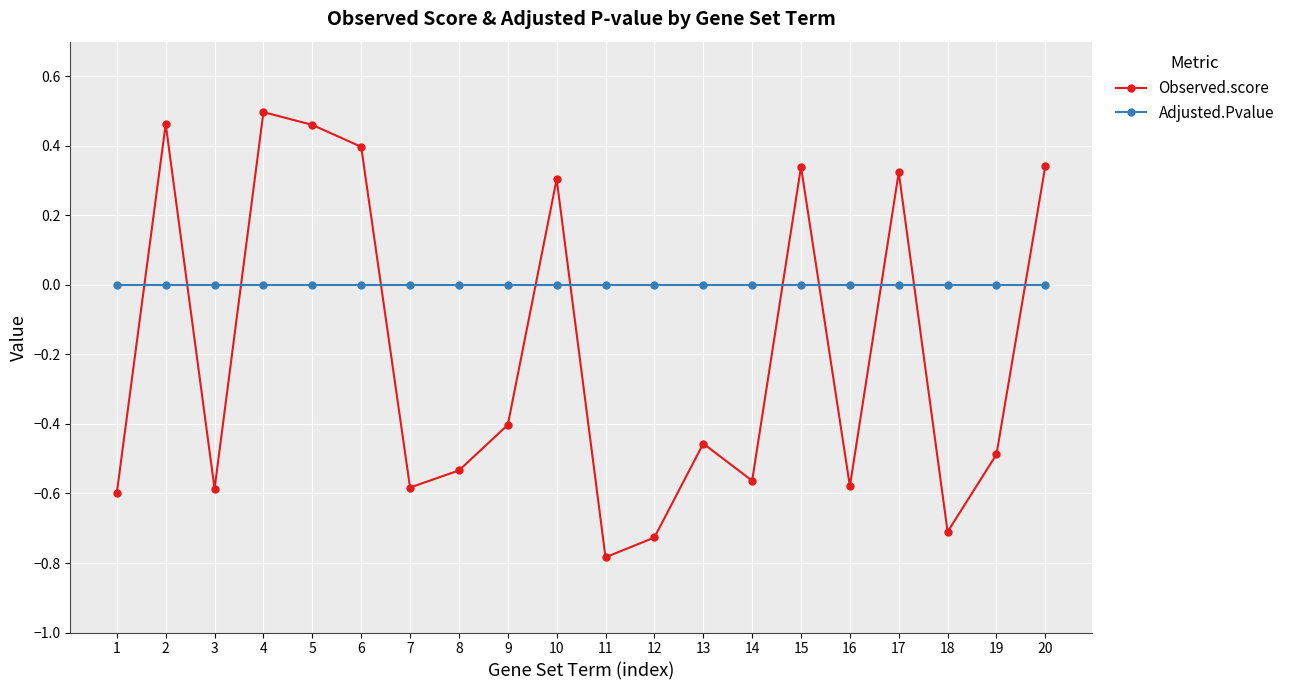

Between 9 and 12, which series saw the biggest shift?

Observed.score